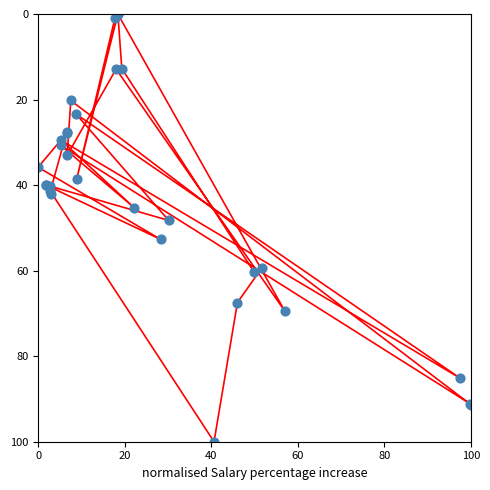

At which category is the sum across all series the highest?

40